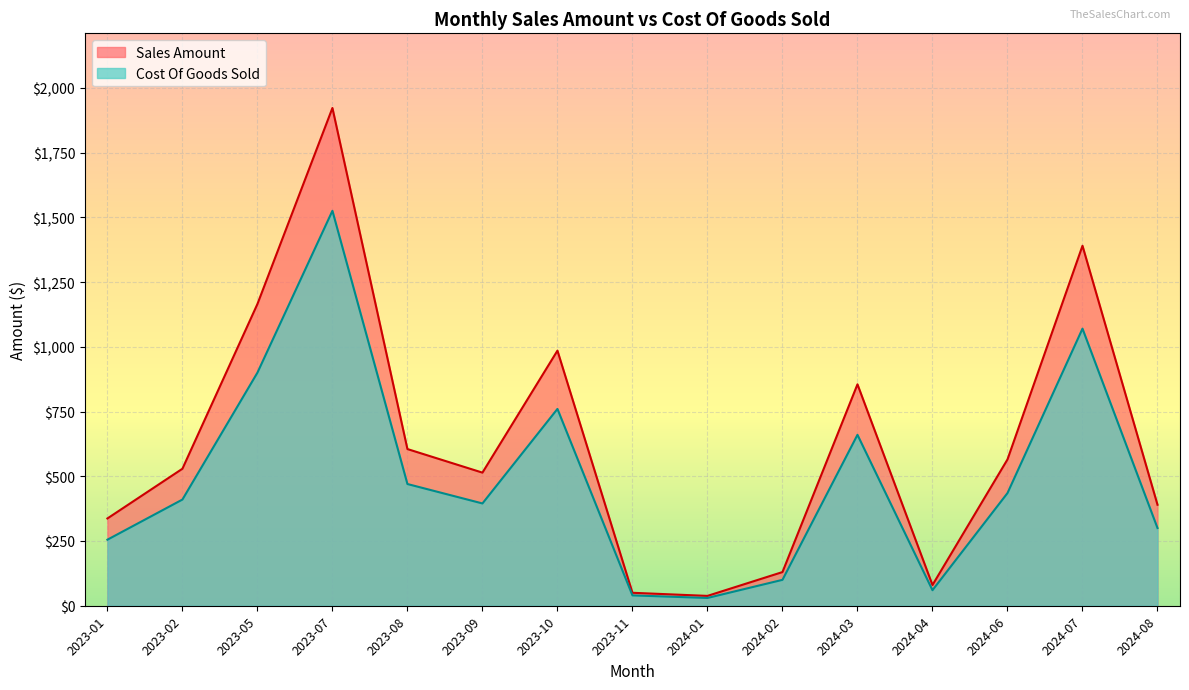

Reading left to right, list all the values displayed in this chart.

Sales Amount: 2023-01=337	2023-02=529	2023-05=1165	2023-07=1922	2023-08=605	2023-09=514	2023-10=985	2023-11=50	2024-01=38	2024-02=130	2024-03=855	2024-04=80	2024-06=565	2024-07=1390	2024-08=390
Cost Of Goods Sold: 2023-01=255	2023-02=410	2023-05=900	2023-07=1525	2023-08=470	2023-09=395	2023-10=760	2023-11=40	2024-01=30	2024-02=100	2024-03=660	2024-04=60	2024-06=435	2024-07=1070	2024-08=300